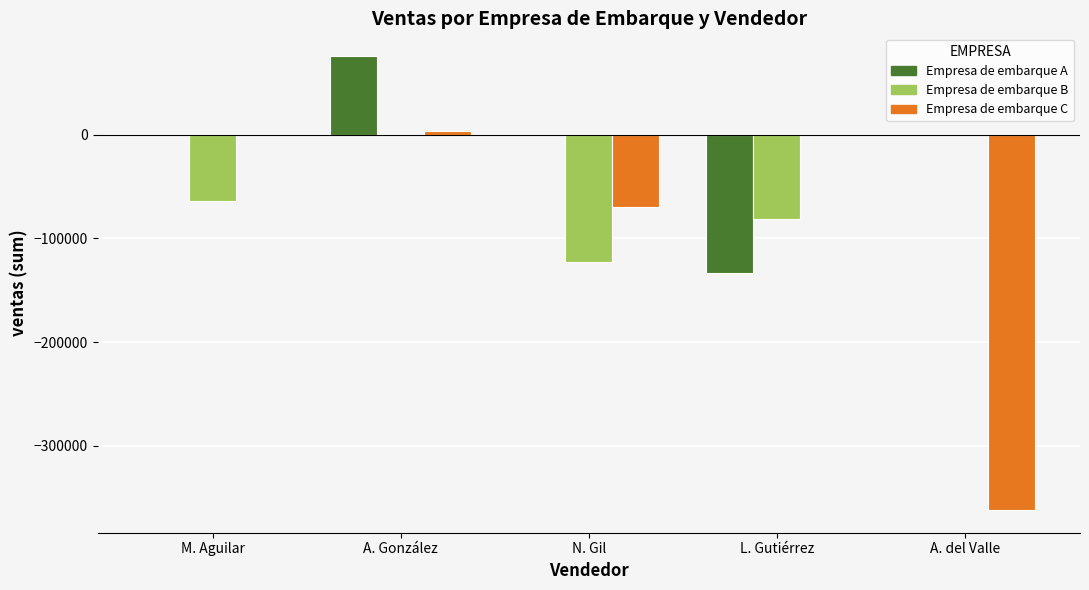

What is the spread (max minus min) of values at A. González?

76008